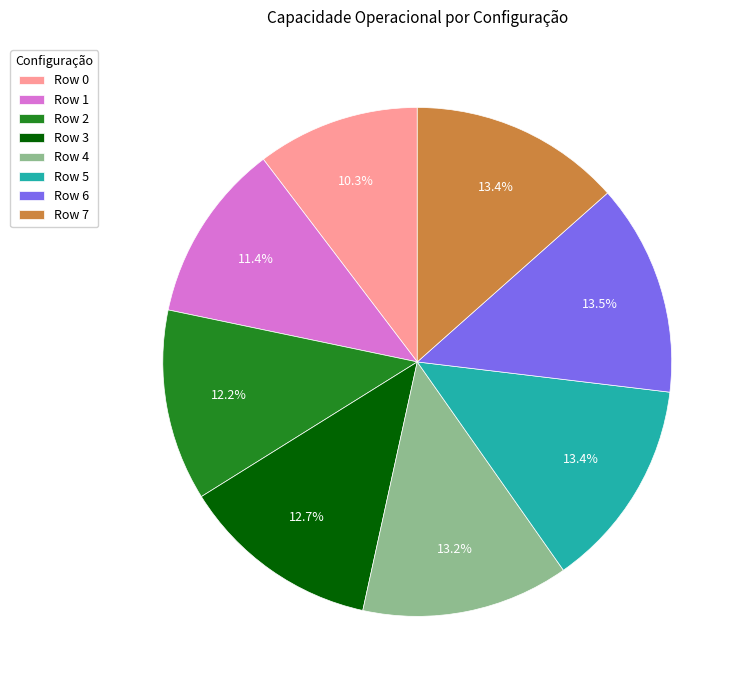

To the nearest percent, what percentage of the pie is Row 0?

10%